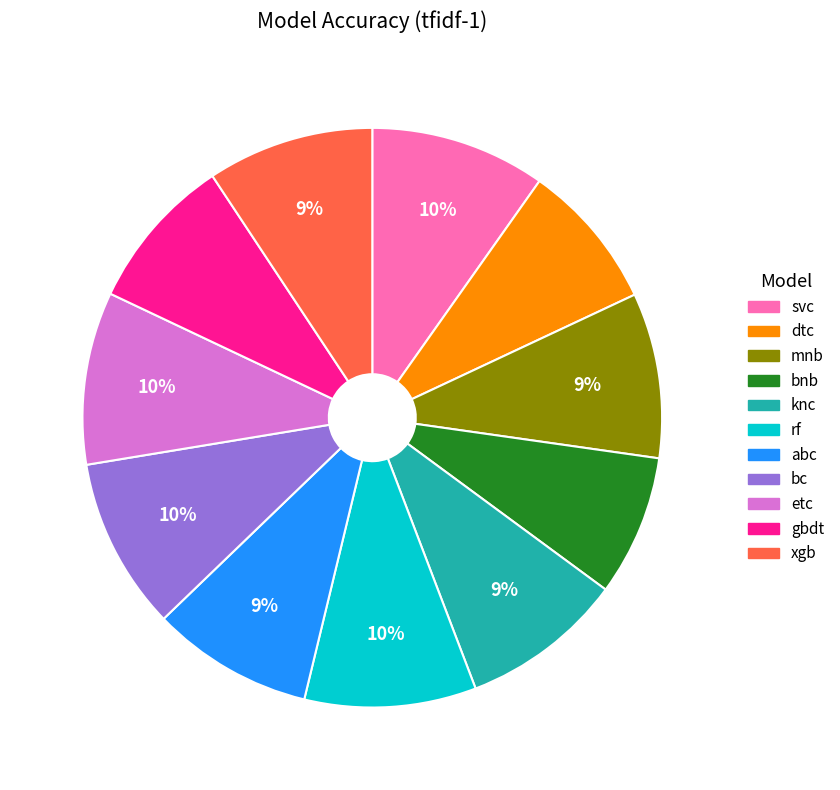

How many slices are in this pie chart?

11